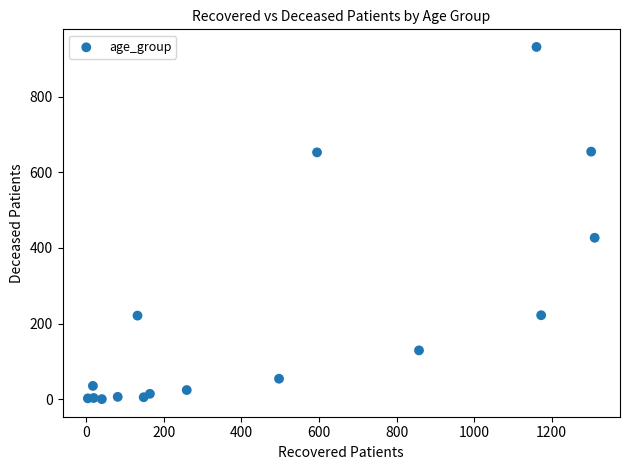

What Y value in the scatter plot is closest to 466?

427